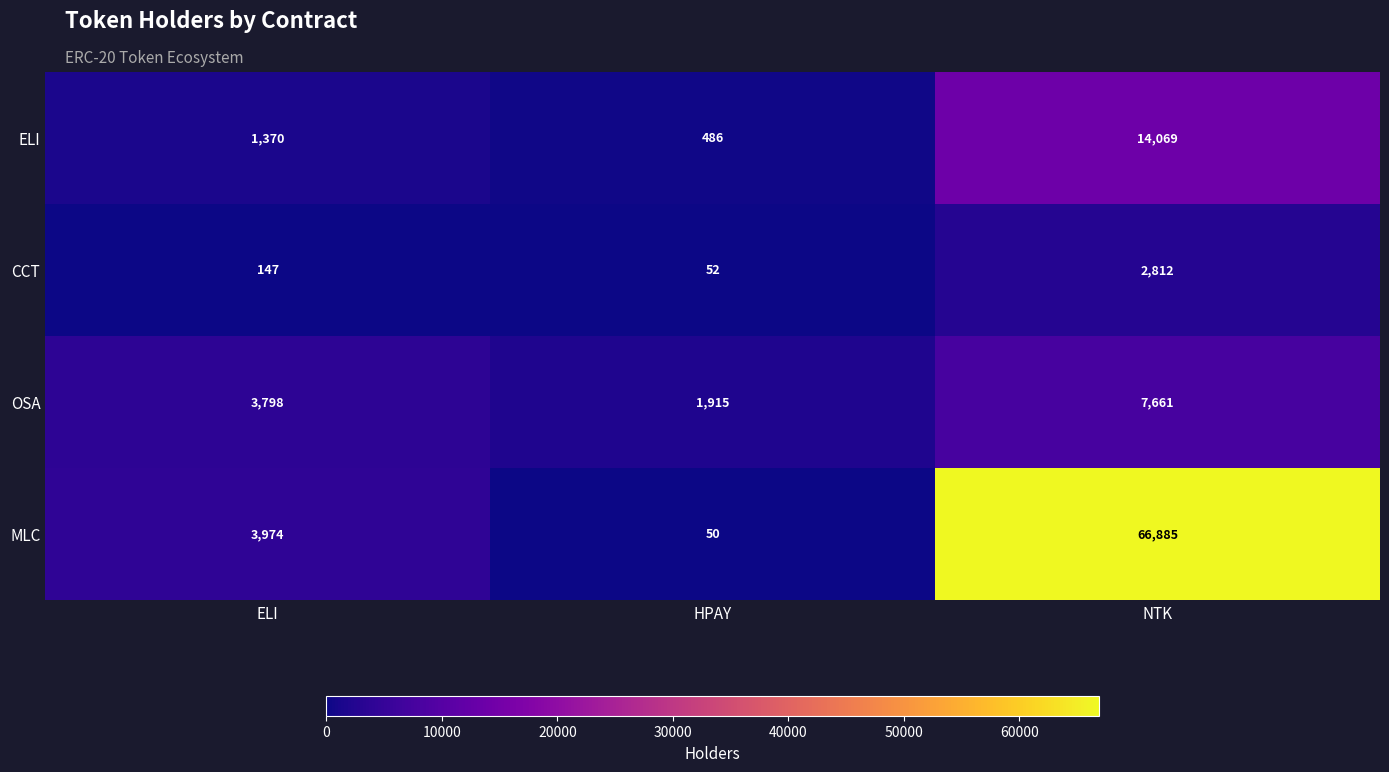

How many categories are shown in the chart?

3